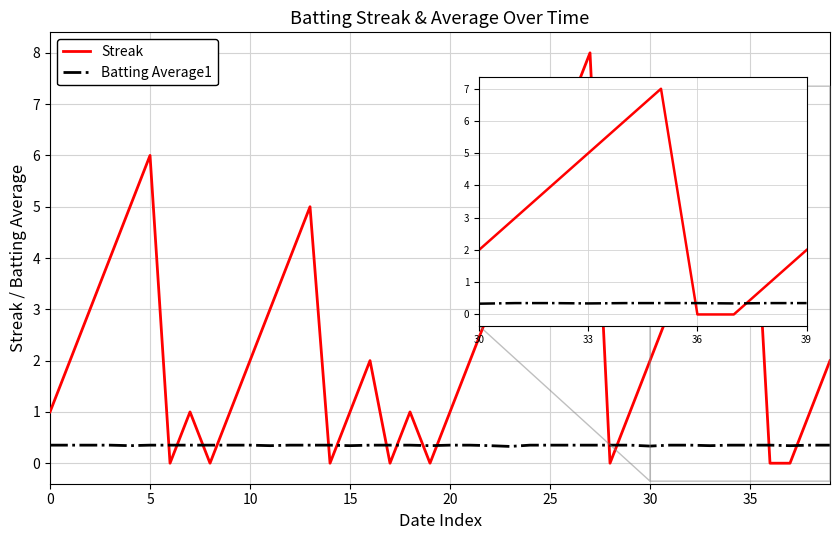

After their last crossing, which series has the higher values: Streak or Batting Average1?

Streak